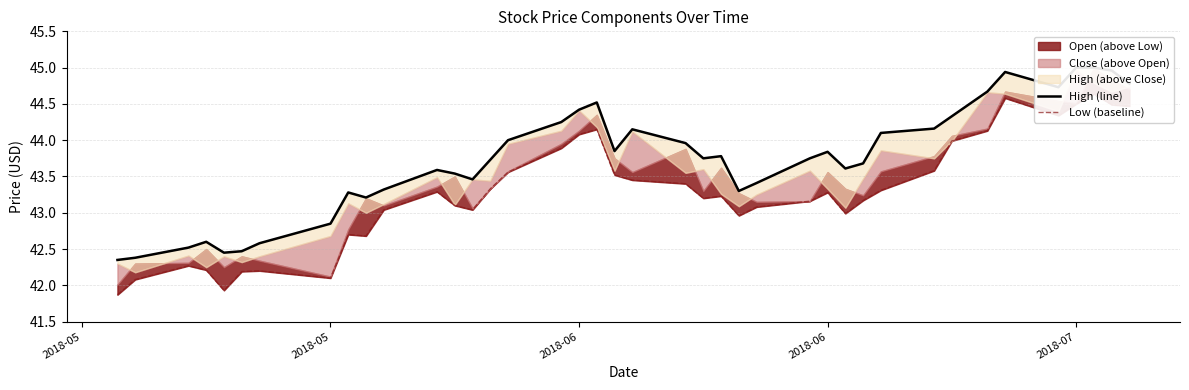

How many interior local valleys does the Low (baseline) series have?

8